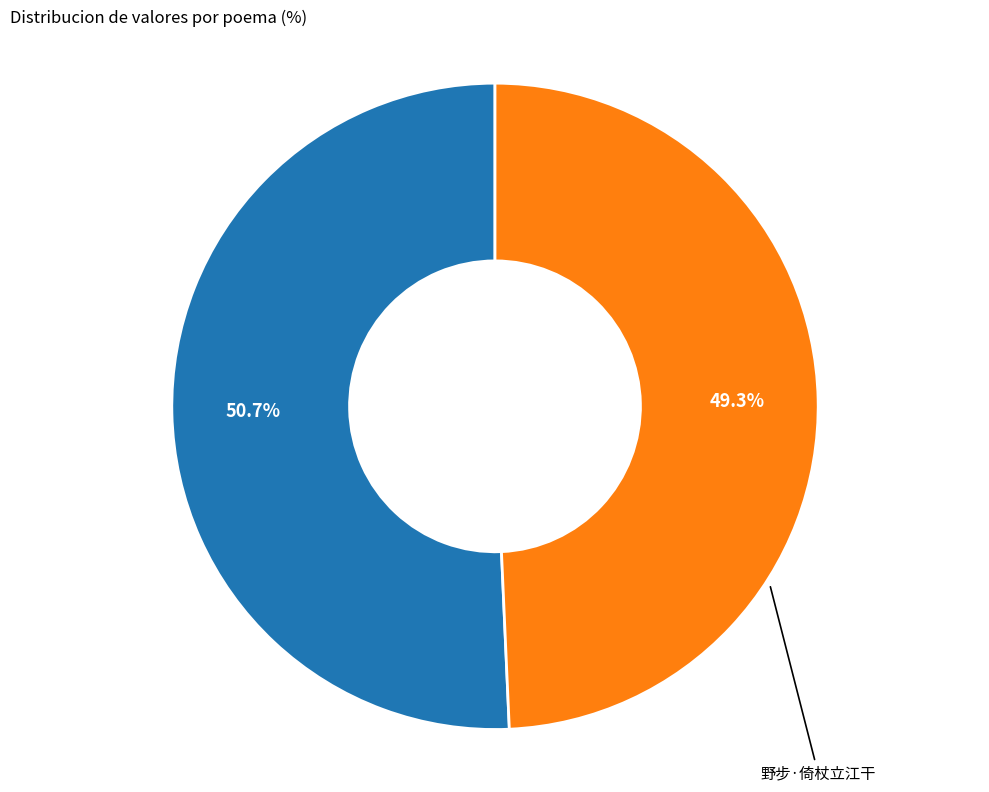

Is there a majority slice in this chart?

Yes